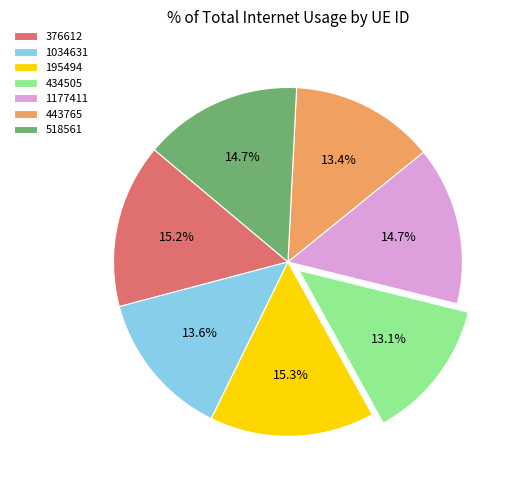

To the nearest percent, what percentage of the pie is 1177411?

15%